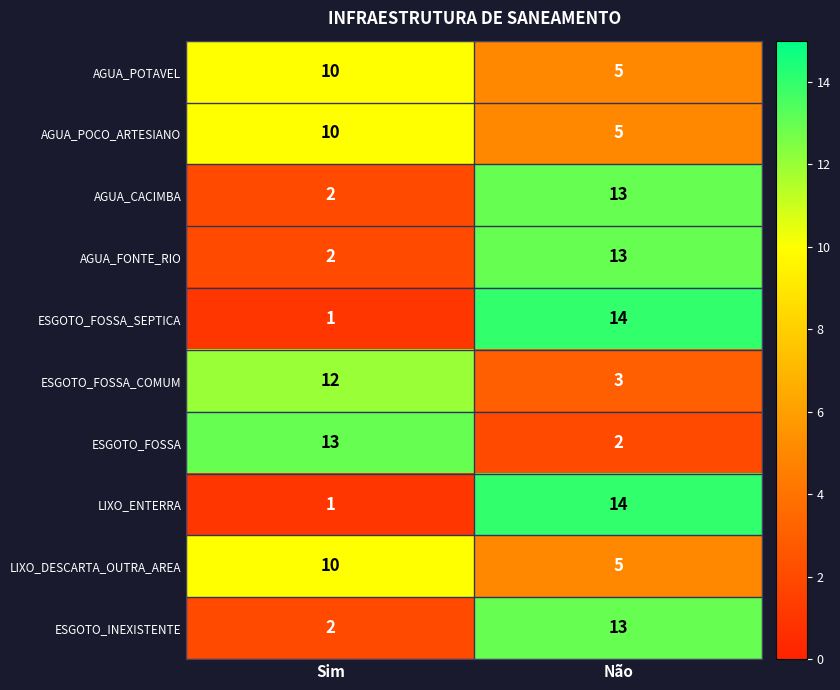

What is the spread (max minus min) of values at Não?

12